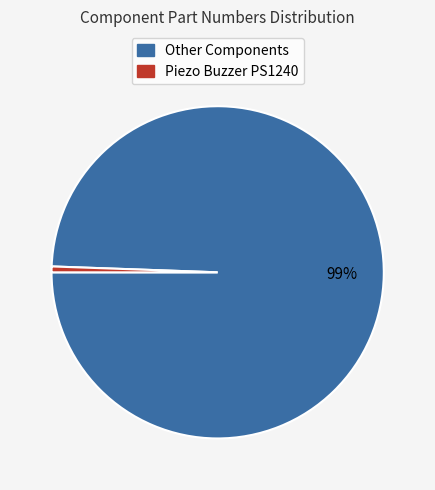

Is there any slice that represents more than half of the pie?

Yes